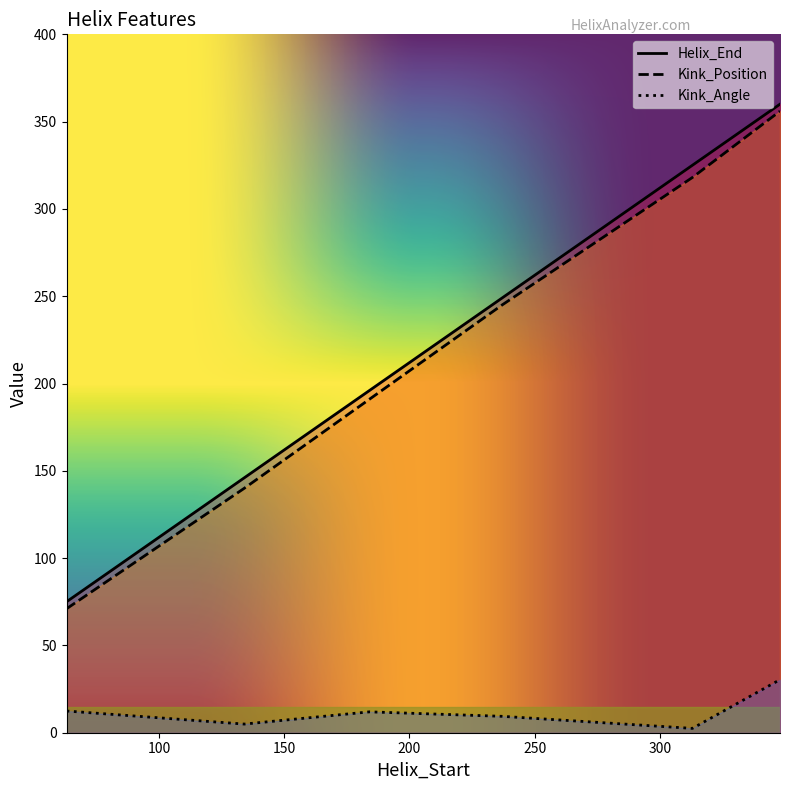

How many data points in Kink_Angle are less than 11?

3